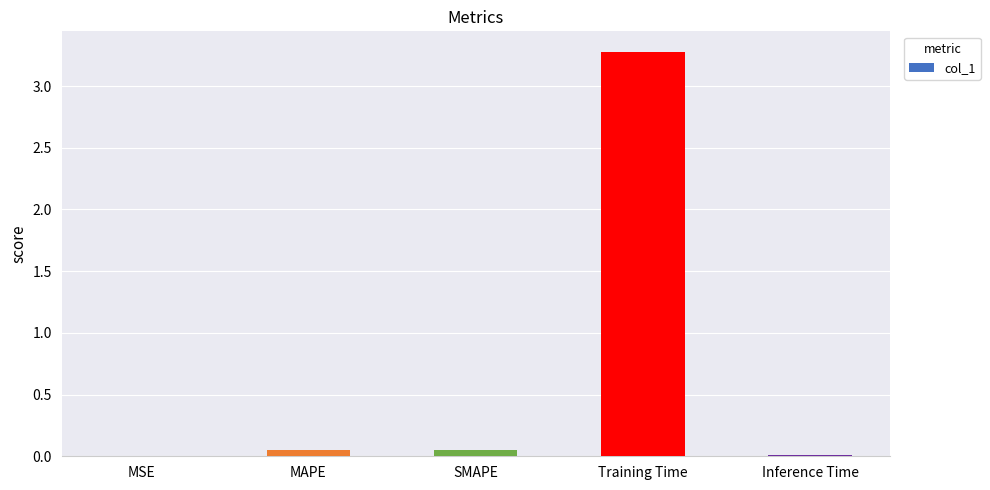

Is it true that the value at MSE is 0.0?

True